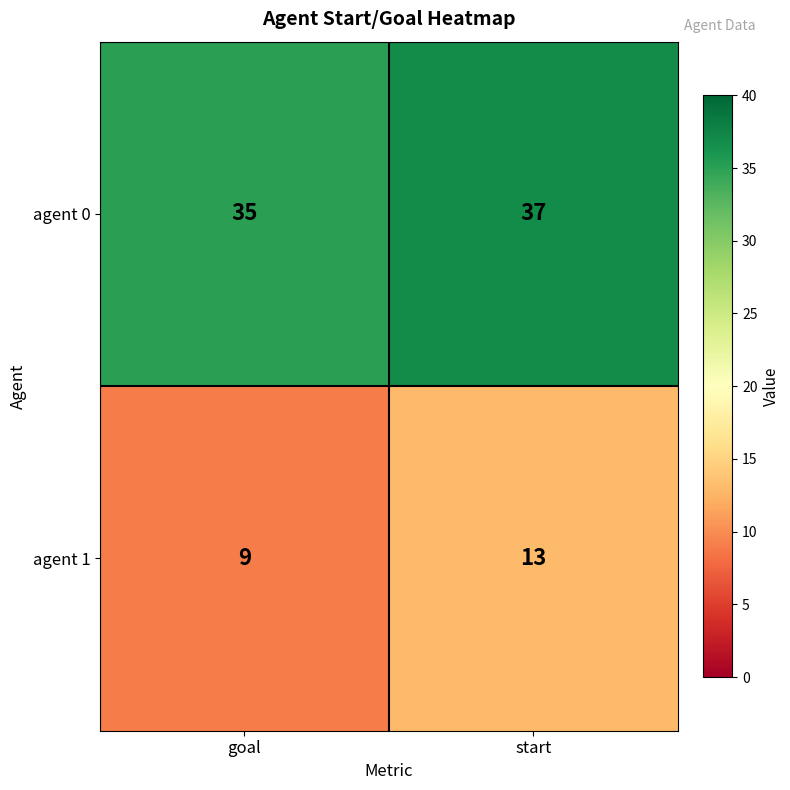

What is the average value of the agent 1 series?

11